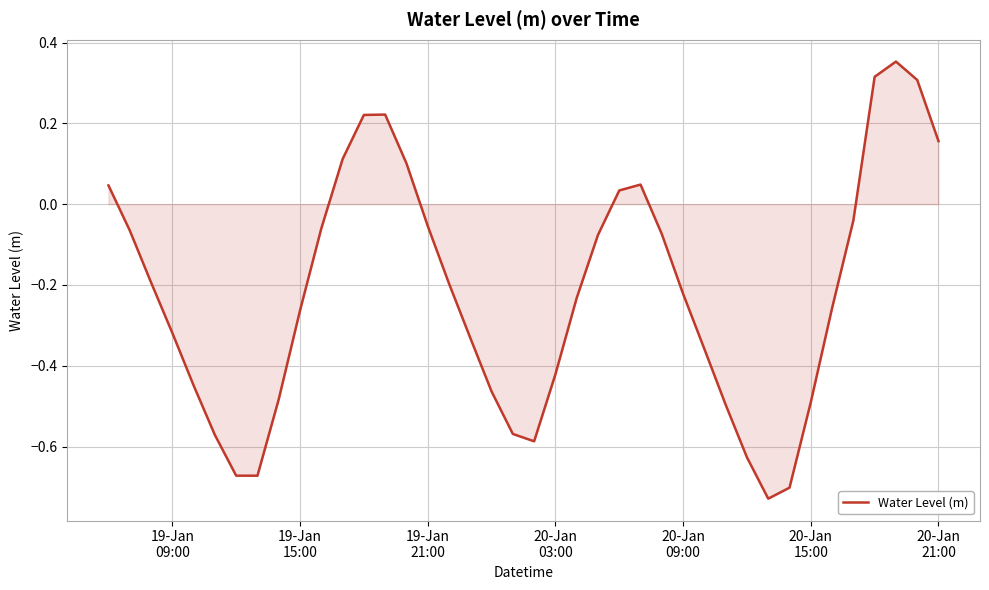

How many lines are shown in the chart?

1